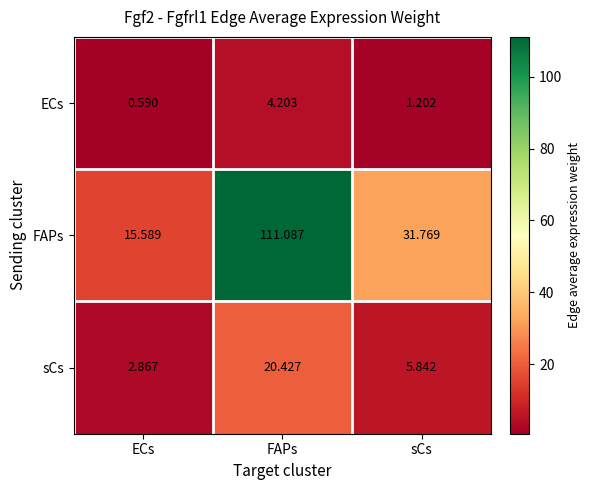

Which series has the widest spread of values?

FAPs